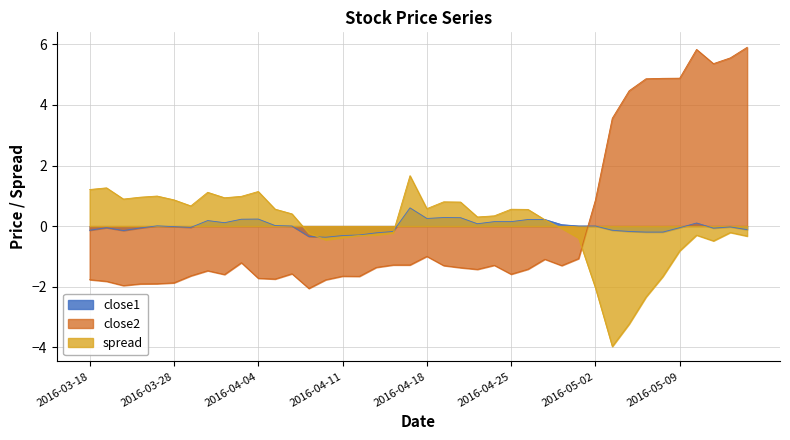

What is the difference between the maximum and second lowest values in the close2 series?

7.9